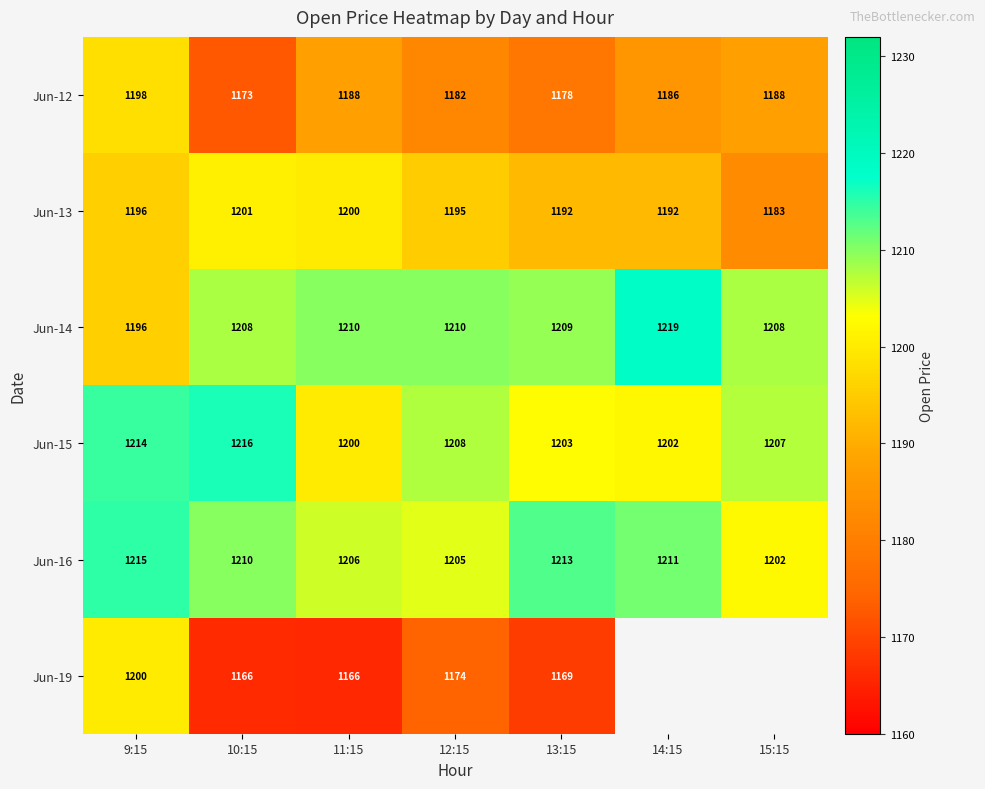

Which category has the lowest value in the Jun-16 series?

15:15